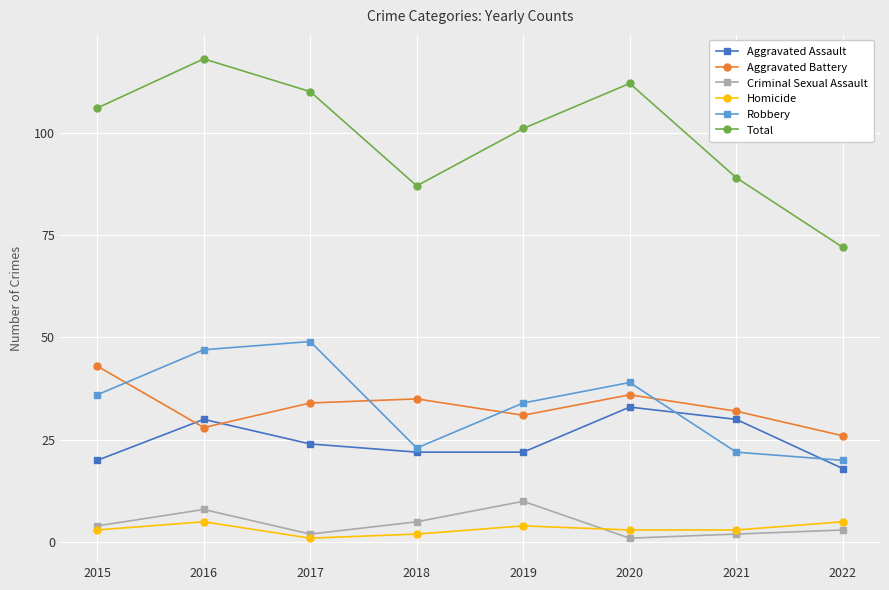

Where is Robbery nearest to the value 34?

2019